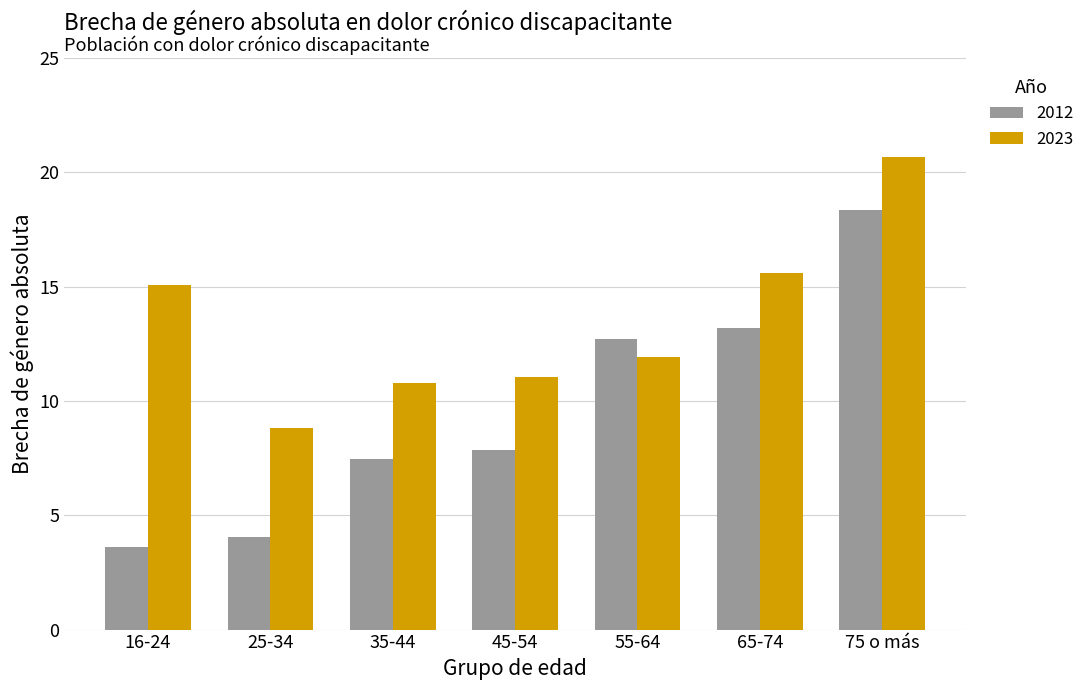

Where does the 2023 series first go above 11?

16-24